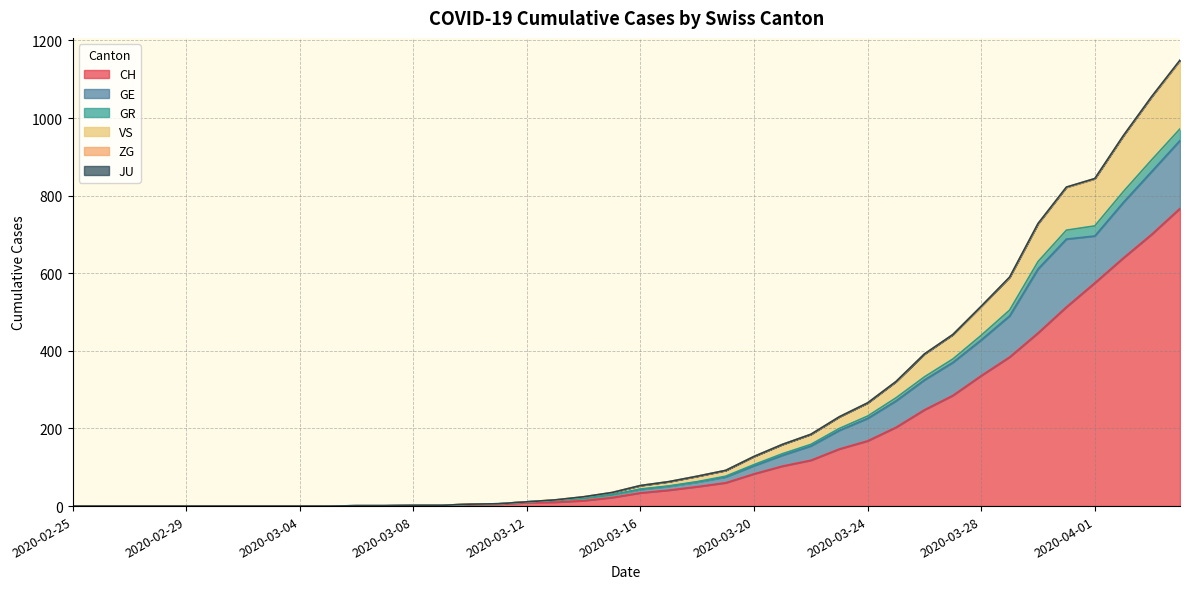

At which category is the sum across all series the highest?

2020-04-04